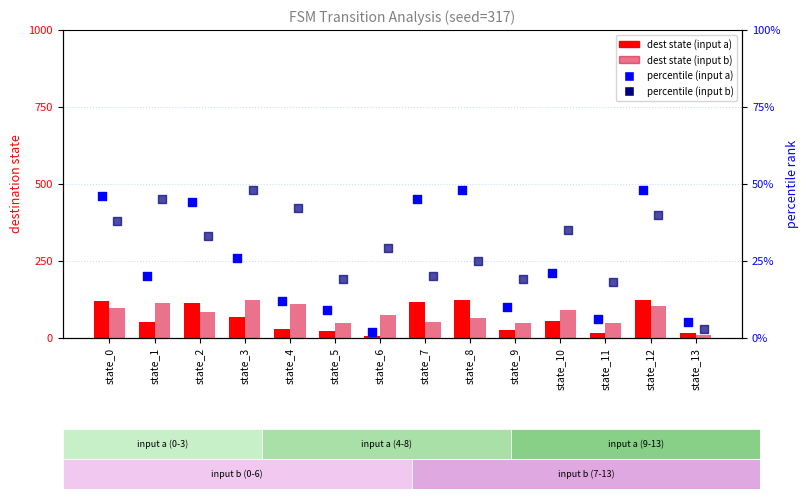

Which series contains the highest Y value?

dest state (input a)